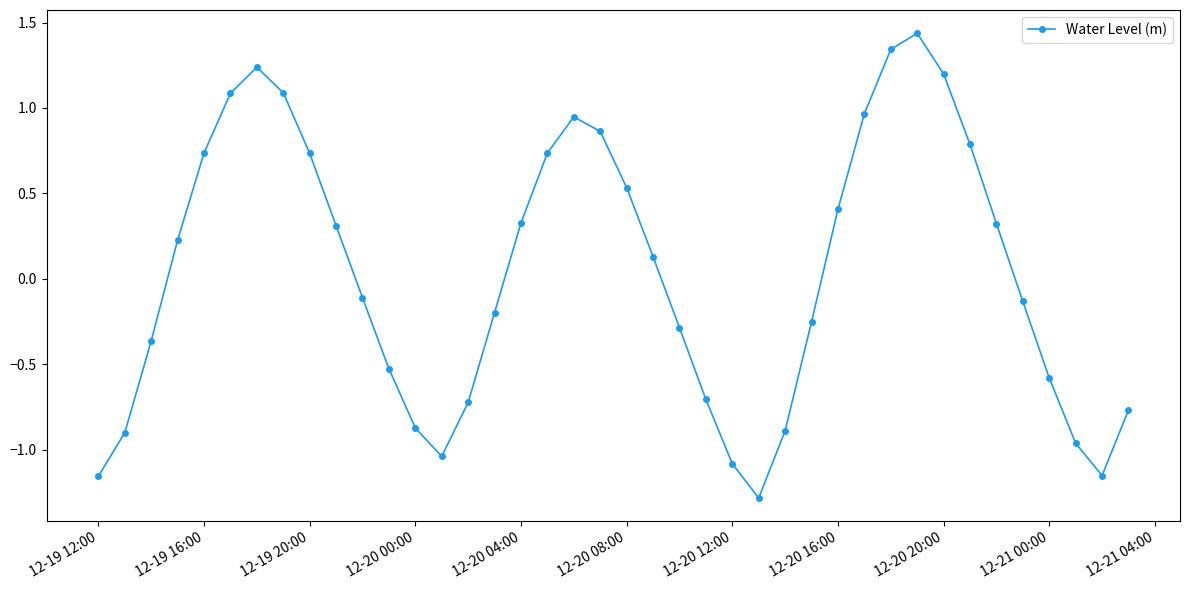

How many points are higher than both their immediate neighbors (excluding endpoints)?

3